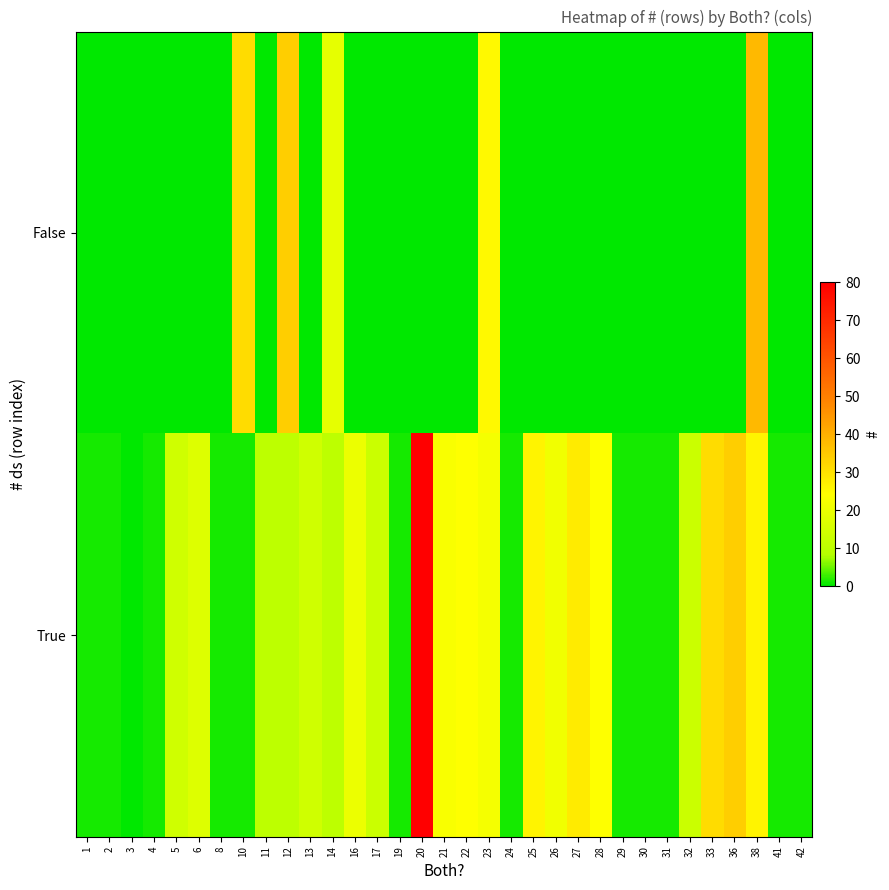

Reading right to left, what are all the values shown in this chart?

False: 42=0	41=0	38=38	36=0	33=0	32=0	31=0	30=0	29=0	28=0	27=0	26=0	25=0	24=0	23=25	22=0	21=0	20=0	19=0	17=0	16=0	14=19	13=0	12=34	11=0	10=31	8=0	6=0	5=0	4=0	3=0	2=0	1=0
True: 42=1	41=1	38=26	36=34	33=31	32=13	31=1	30=1	29=1	28=24	27=28	26=21	25=26	24=1	23=22	22=24	21=23	20=80	19=1	17=13	16=20	14=10	13=14	12=10	11=10	10=1	8=1	6=17	5=14	4=1	3=0	2=1	1=1